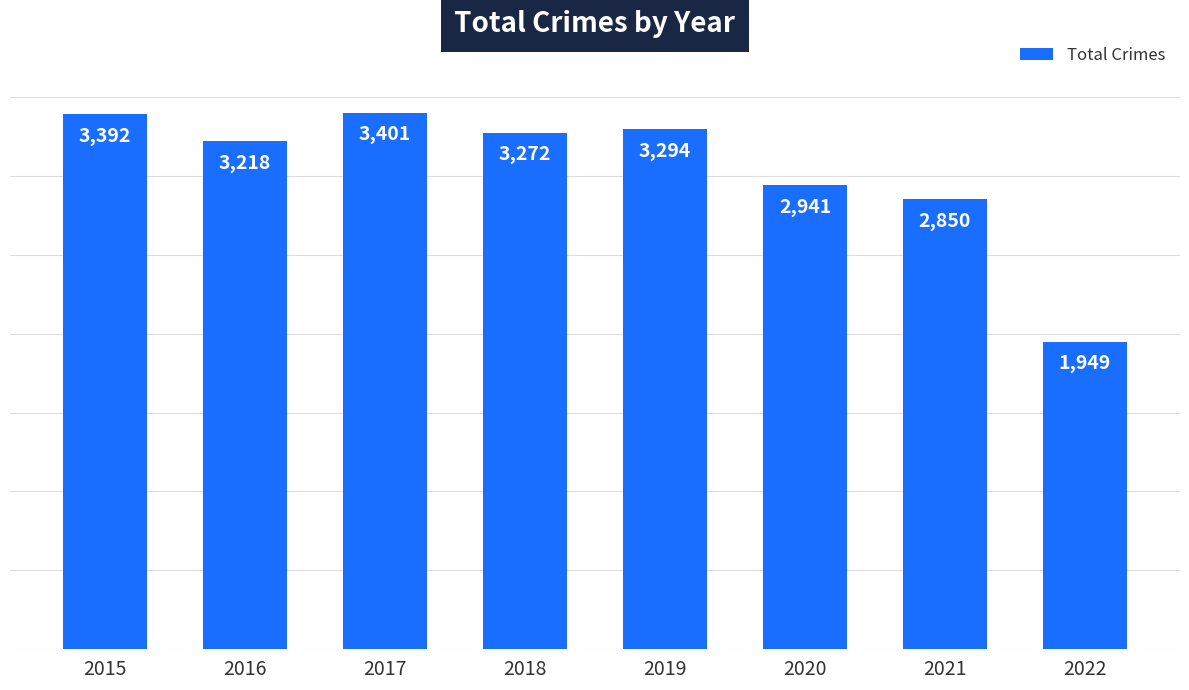

Read the value at 2022, to the nearest 50.

1950